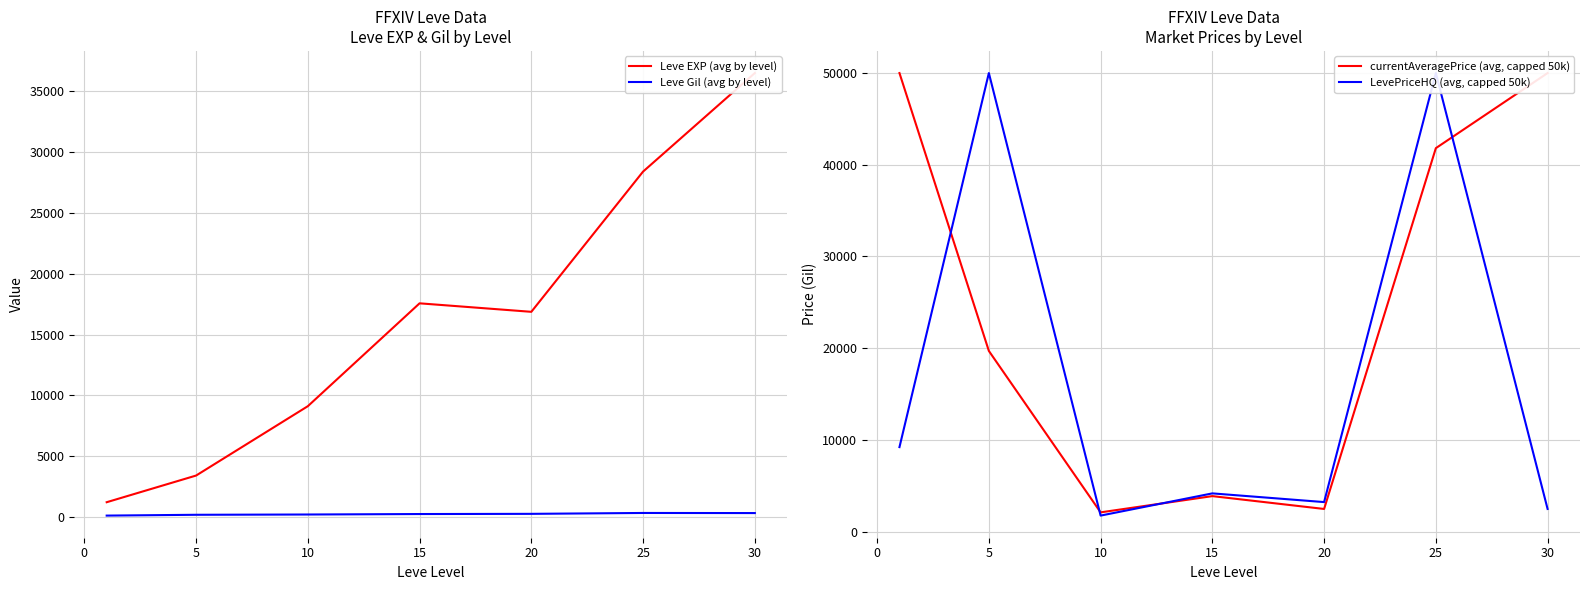

How many data points in LevePriceHQ (avg, capped 50k) are less than 4166?

3